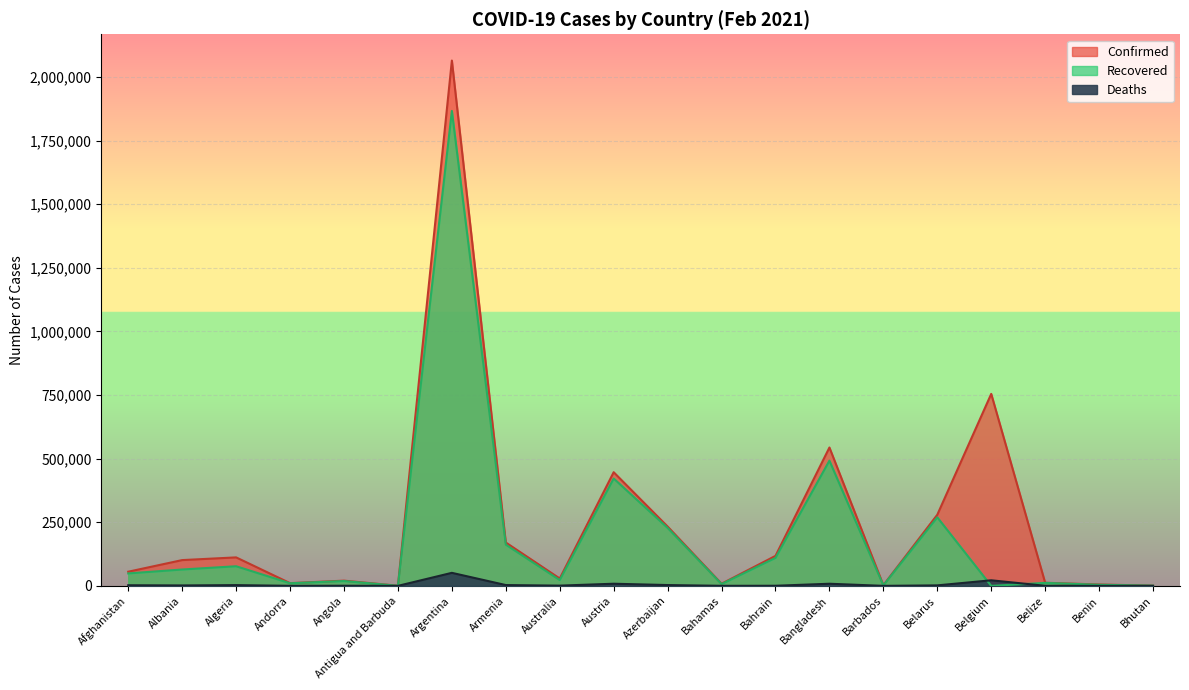

What position from the right is Angola?

16